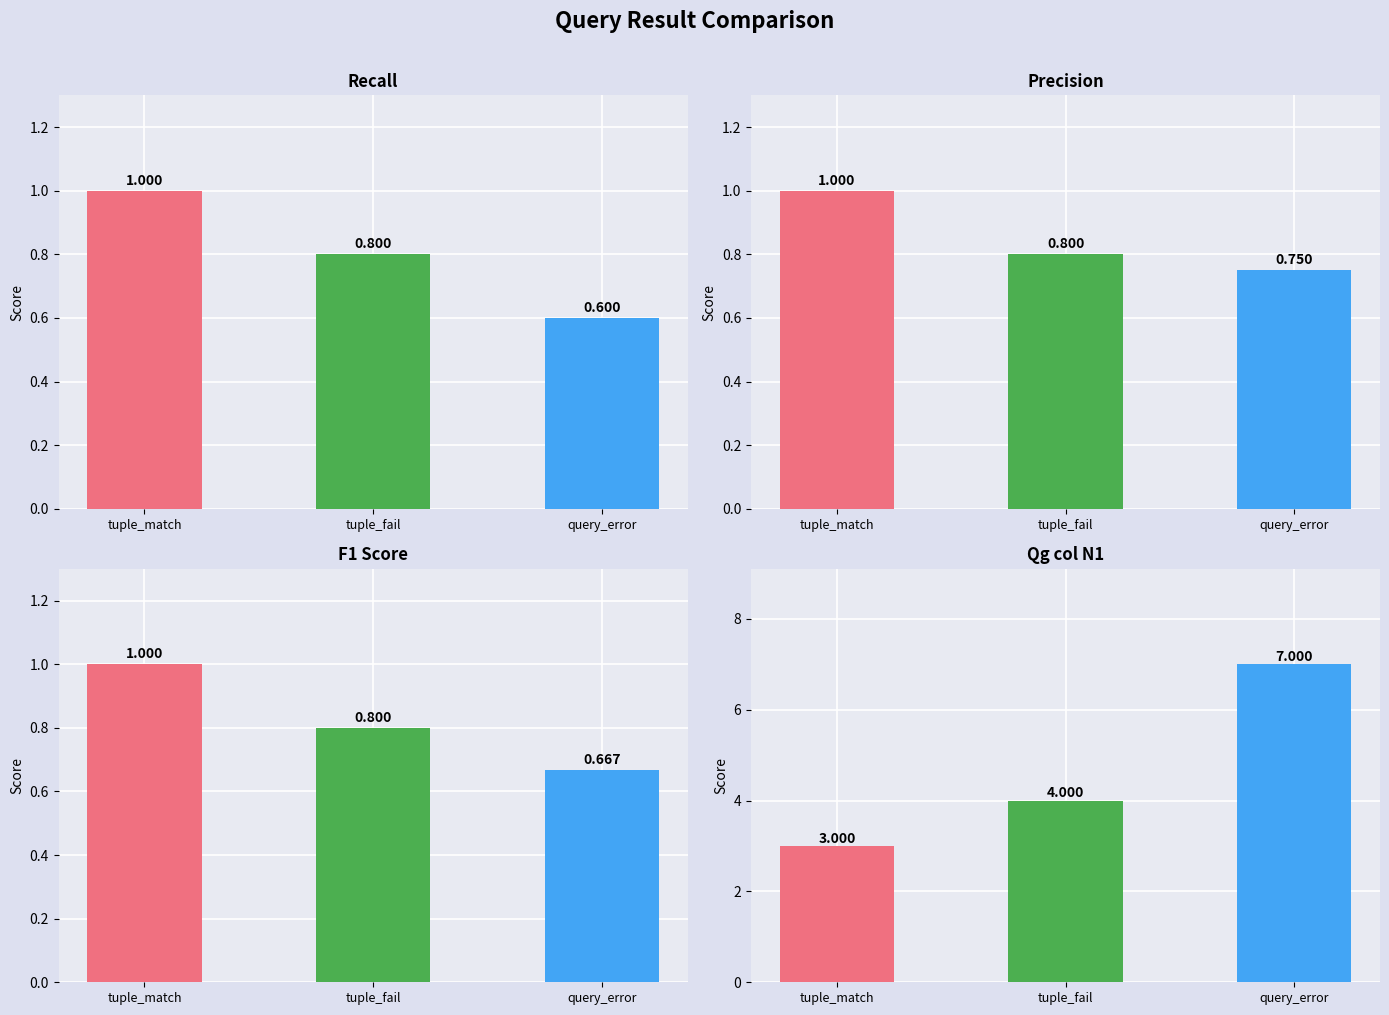

Reading left to right, what are all the values shown in this chart?

Recall: tuple_match=1.0	tuple_fail=0.8	query_error=0.6
Precision: tuple_match=1.0	tuple_fail=0.8	query_error=0.8
F1 Score: tuple_match=1.0	tuple_fail=0.8	query_error=0.7
Qg col N1: tuple_match=3.0	tuple_fail=4.0	query_error=7.0